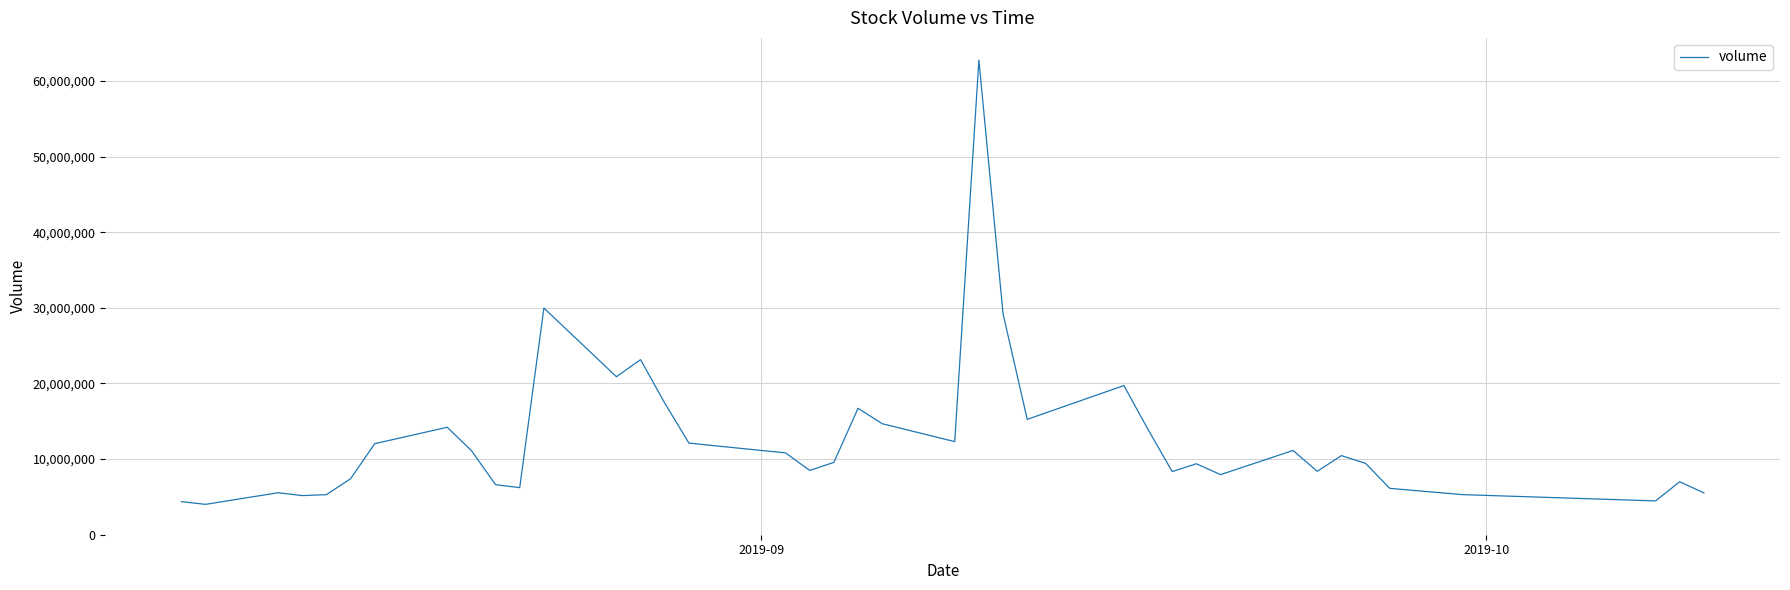

What is the minimum value shown in the chart?

4015900